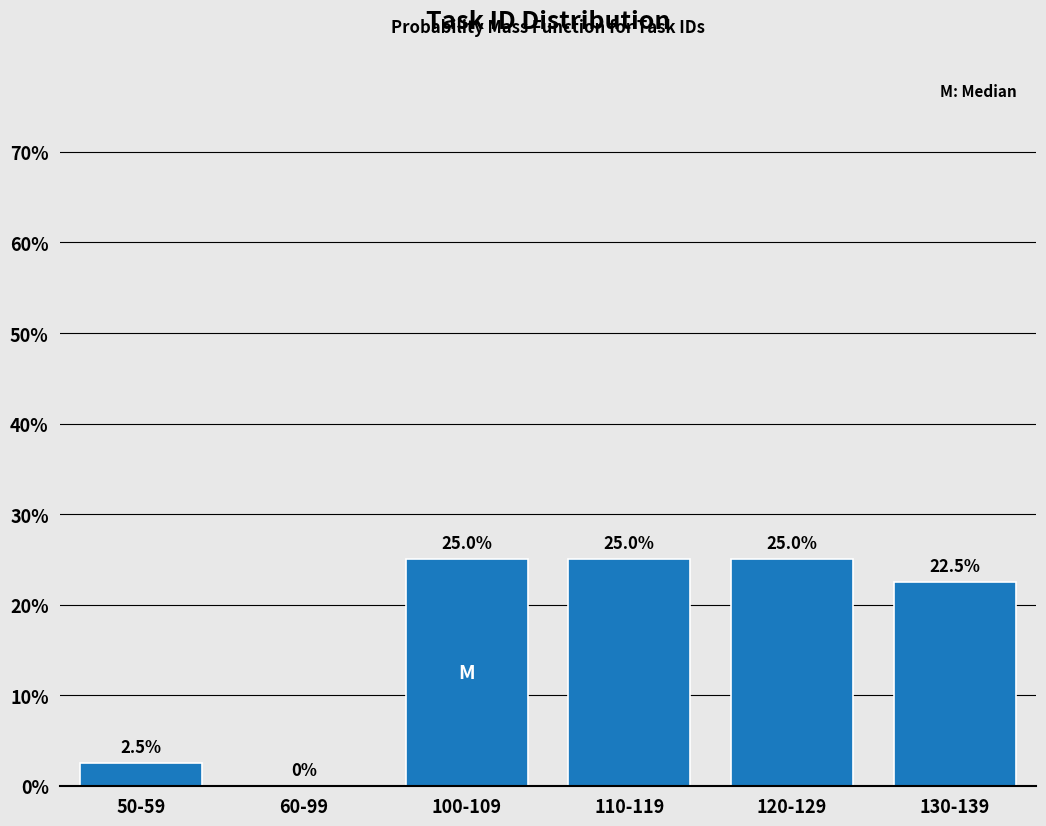

Reading left to right, extract all data points from this chart.

50-59=2.5	60-99=0.0	100-109=25.0	110-119=25.0	120-129=25.0	130-139=22.5